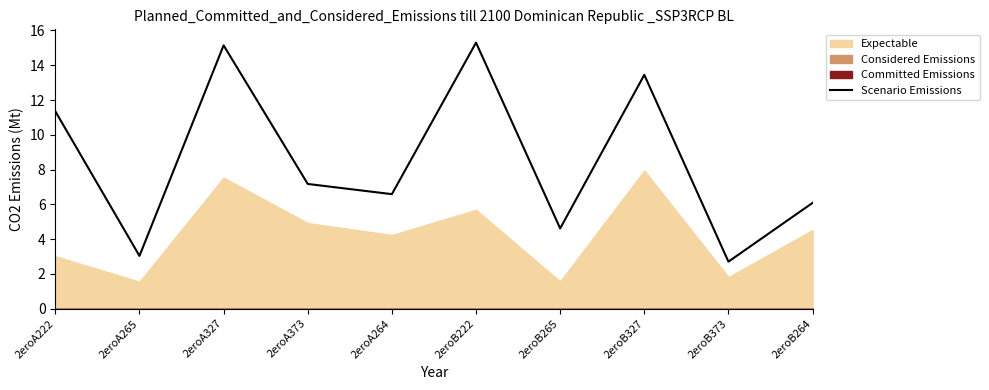

Where does the Scenario Emissions series first go above 7?

2eroA222